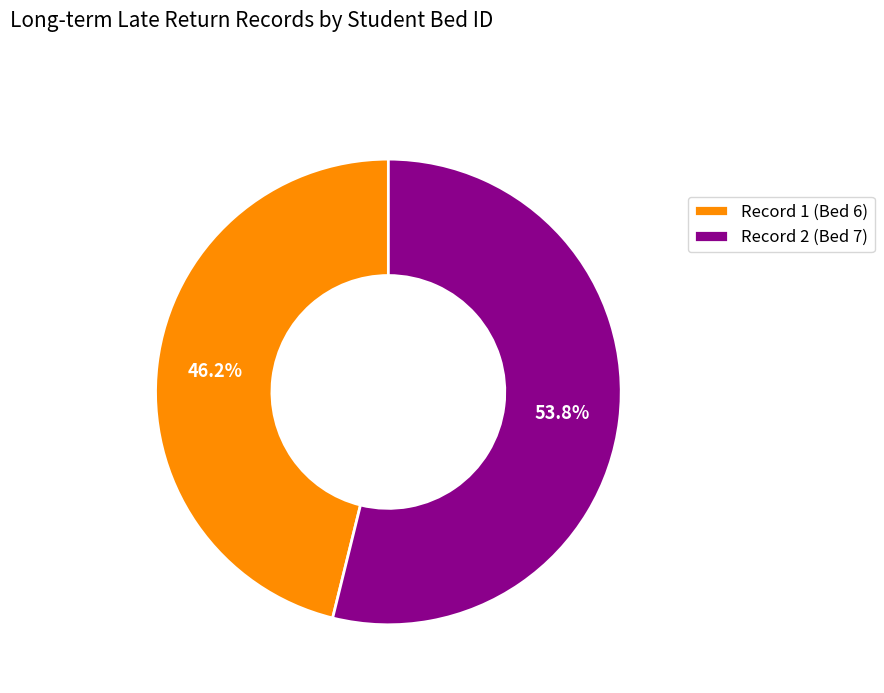

Do Record 1 (Bed 6) and Record 2 (Bed 7) together represent more than half of the pie?

Yes